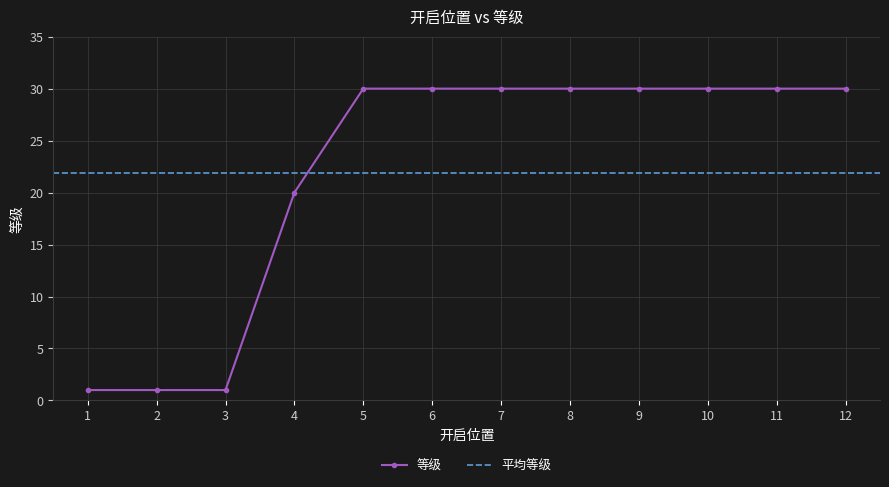

Rank the categories by value from highest to lowest.

5, 6, 7, 8, 9, 10, 11, 12, 4, 1, 2, 3